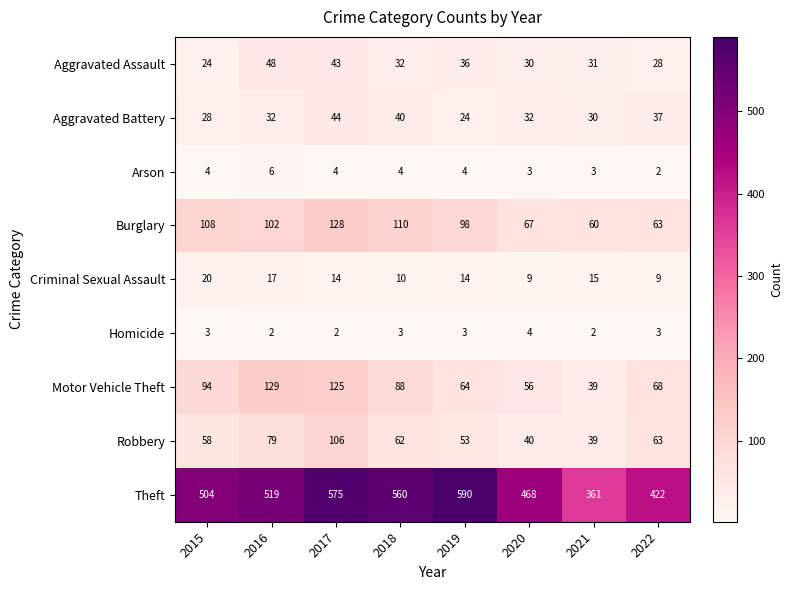

What is the sum of all Robbery values?

500